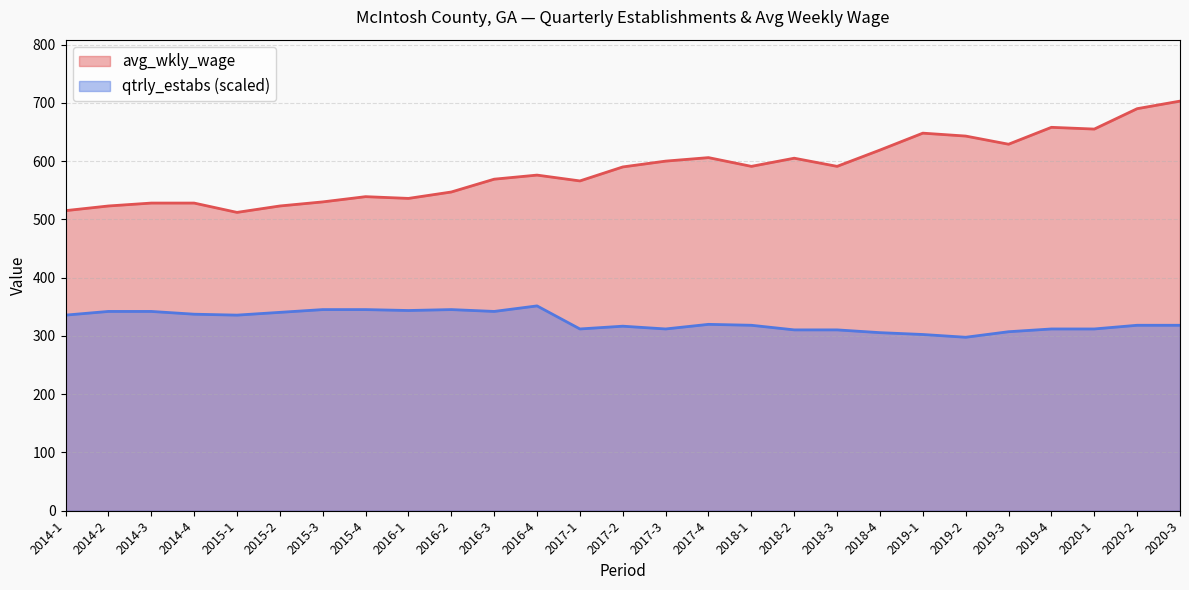

What is the label of the 19th point from the right?

2016-1